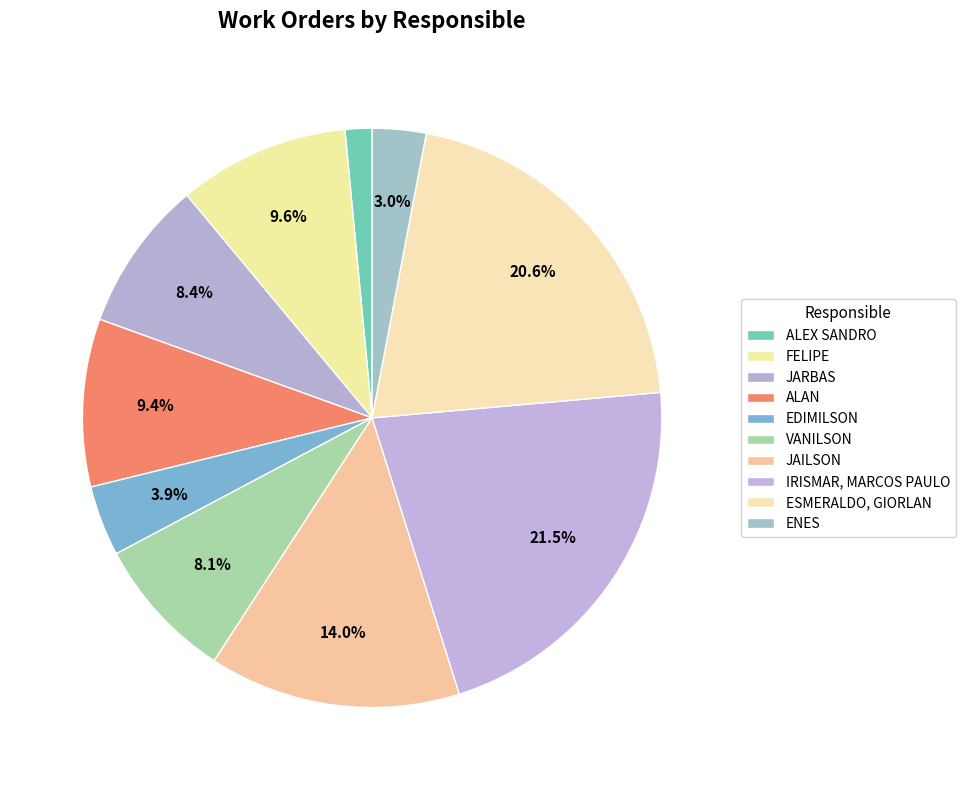

Count the number of slices in the pie.

10